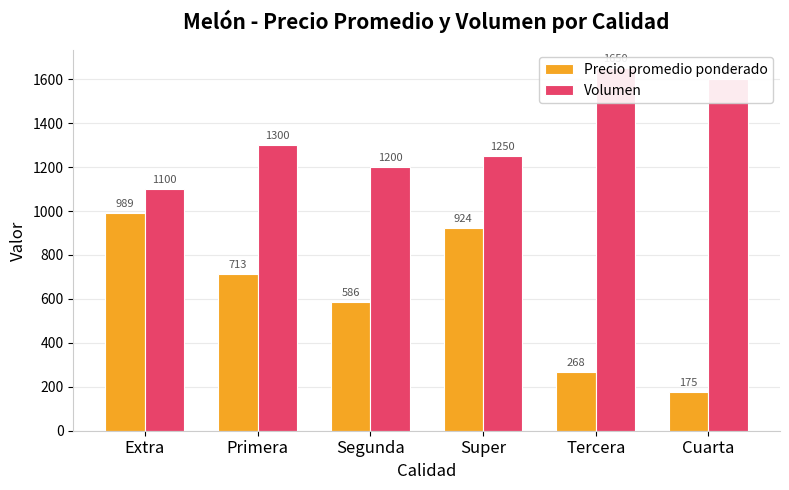

What are all the series names shown in the legend?

Precio promedio ponderado, Volumen